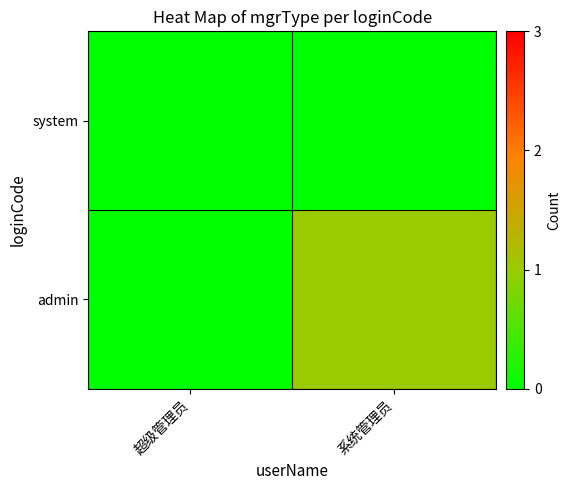

What is the spread (max minus min) of values at 系统管理员?

1